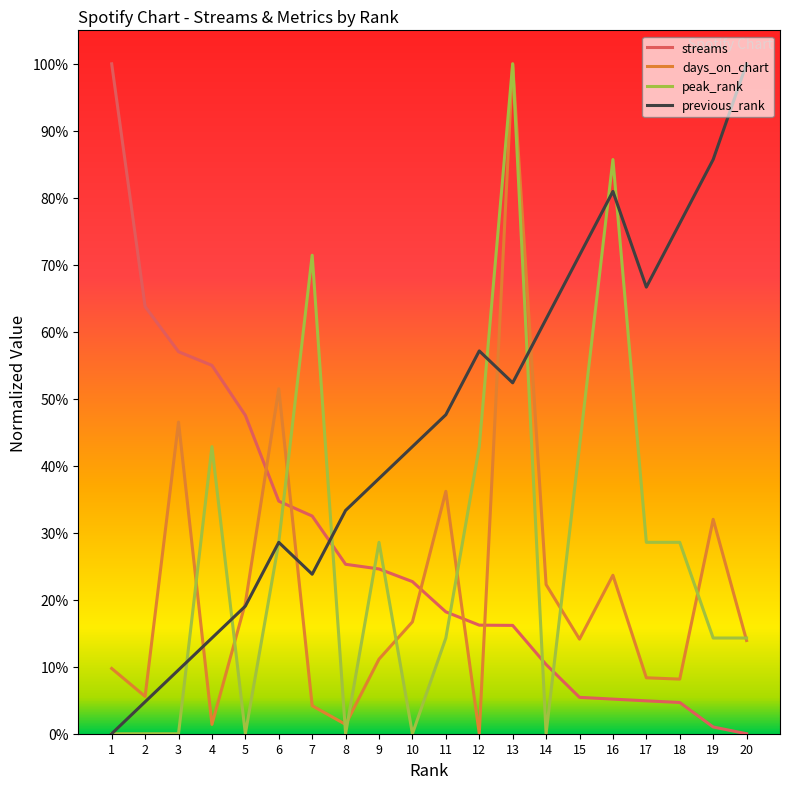

Between which two adjacent categories do days_on_chart and peak_rank first intersect?

3 and 4